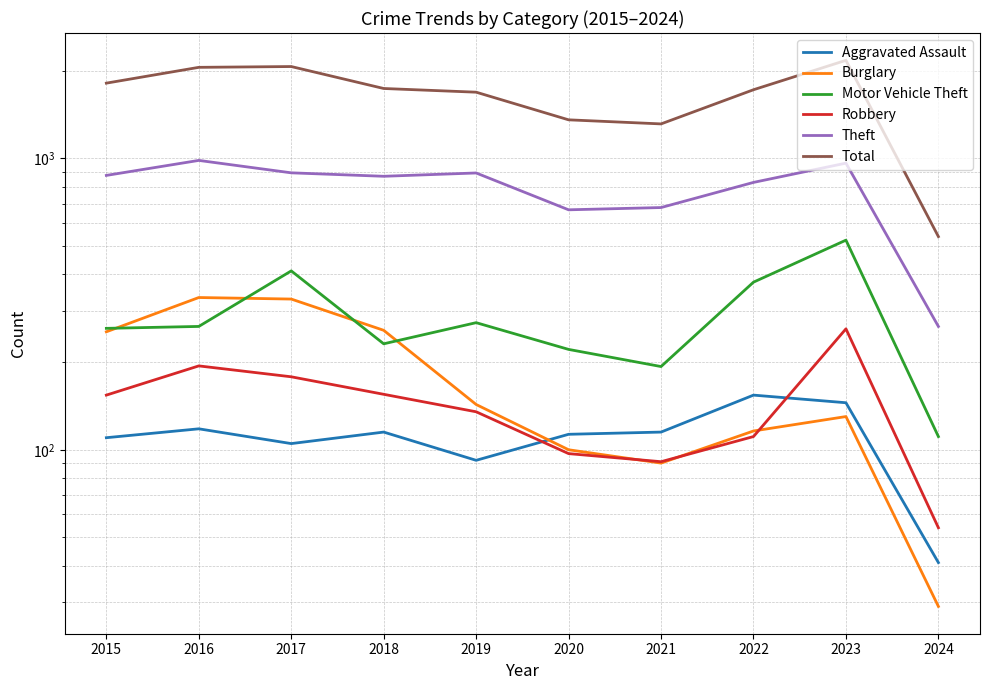

What is the approximate value of Burglary at 2018, to the nearest 5?

255